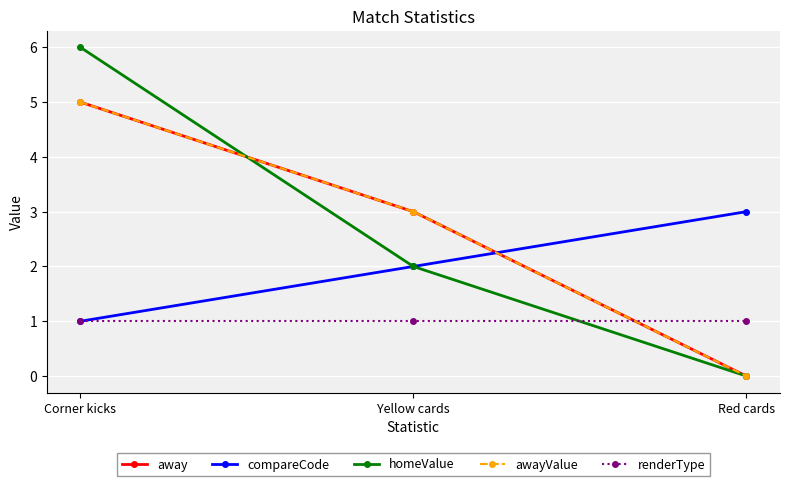

What is the difference between the highest and lowest values at Corner kicks?

5